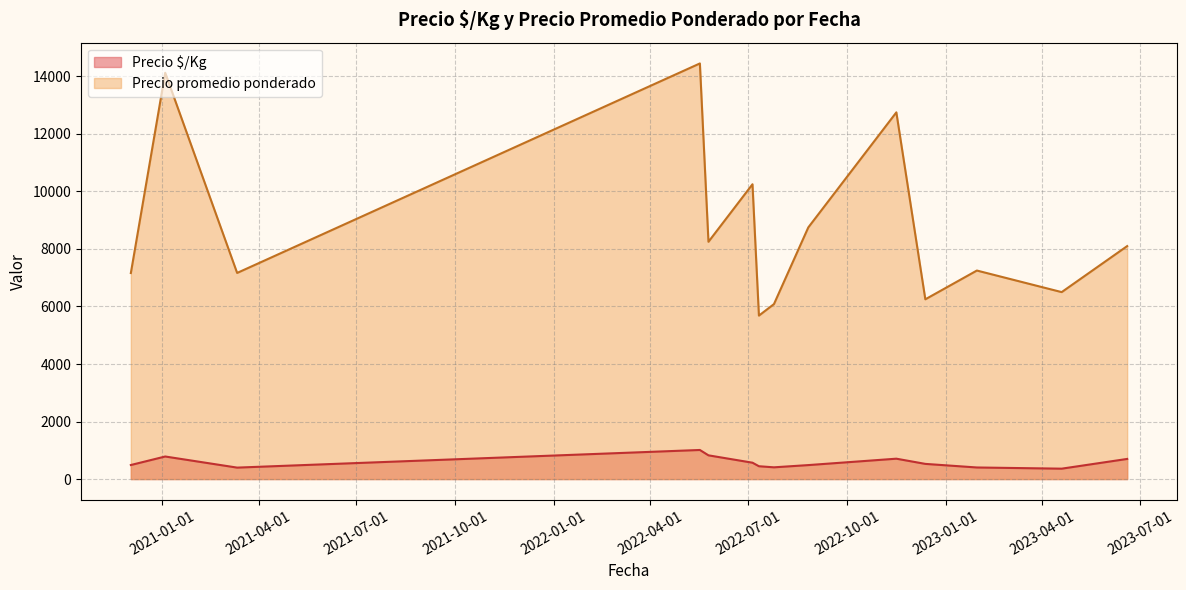

What is the value of the Precio promedio ponderado point at the 36th from the left?

7750